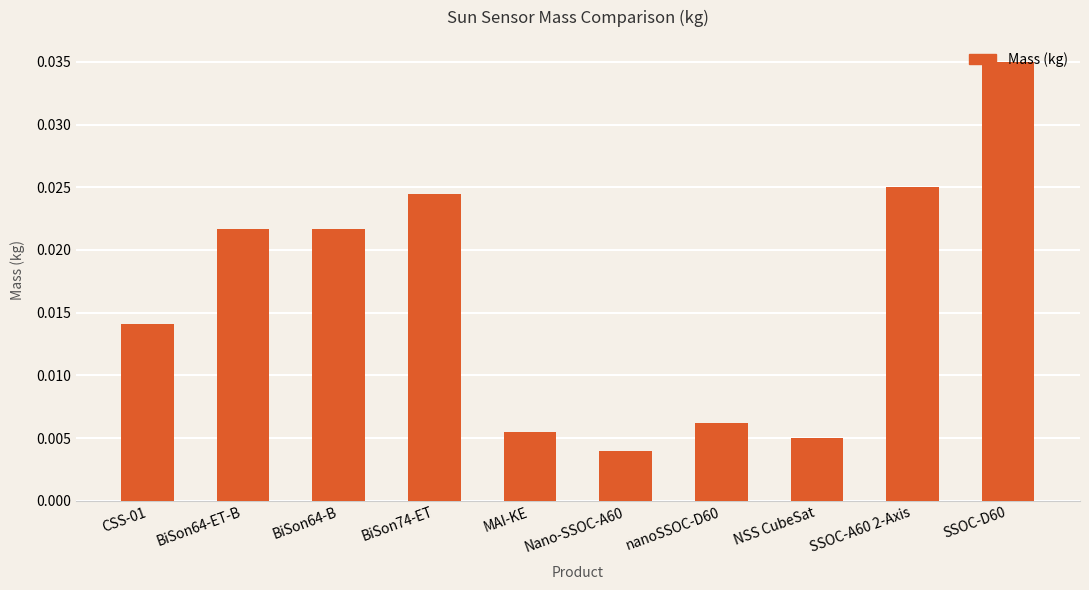

How many bars are there in total?

10